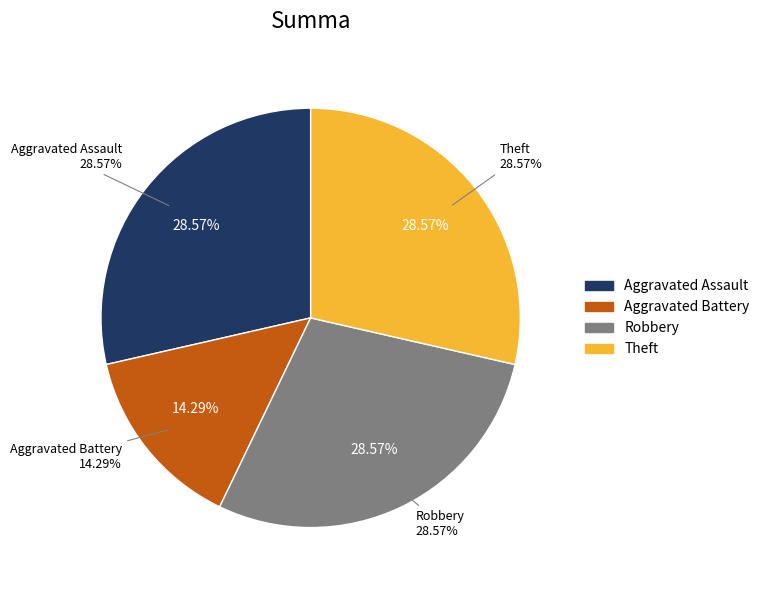

Which category has the smallest portion of the pie?

Aggravated Battery